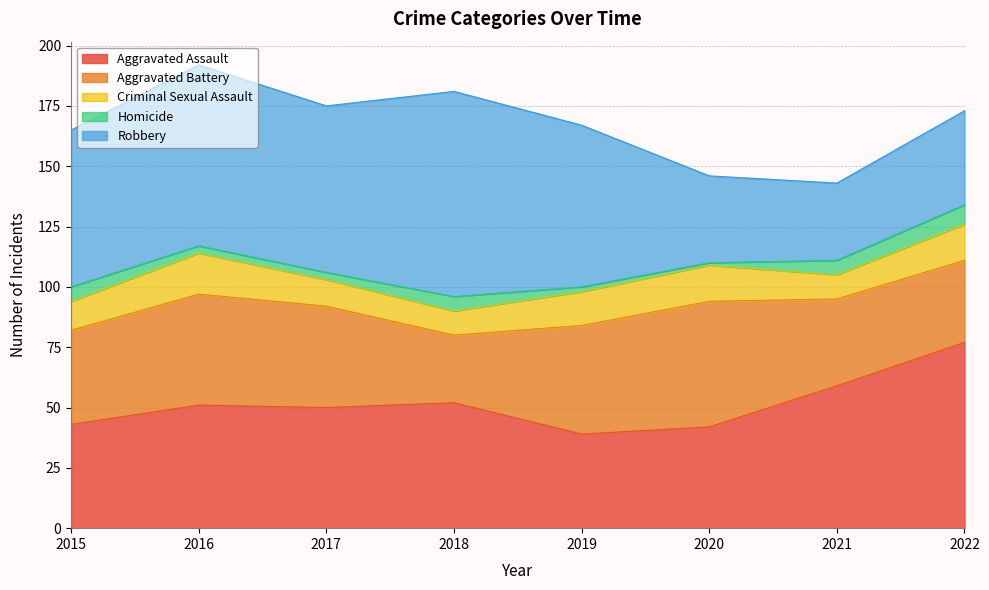

Rank the series by their maximum value, from lowest to highest.

Homicide, Criminal Sexual Assault, Aggravated Battery, Aggravated Assault, Robbery